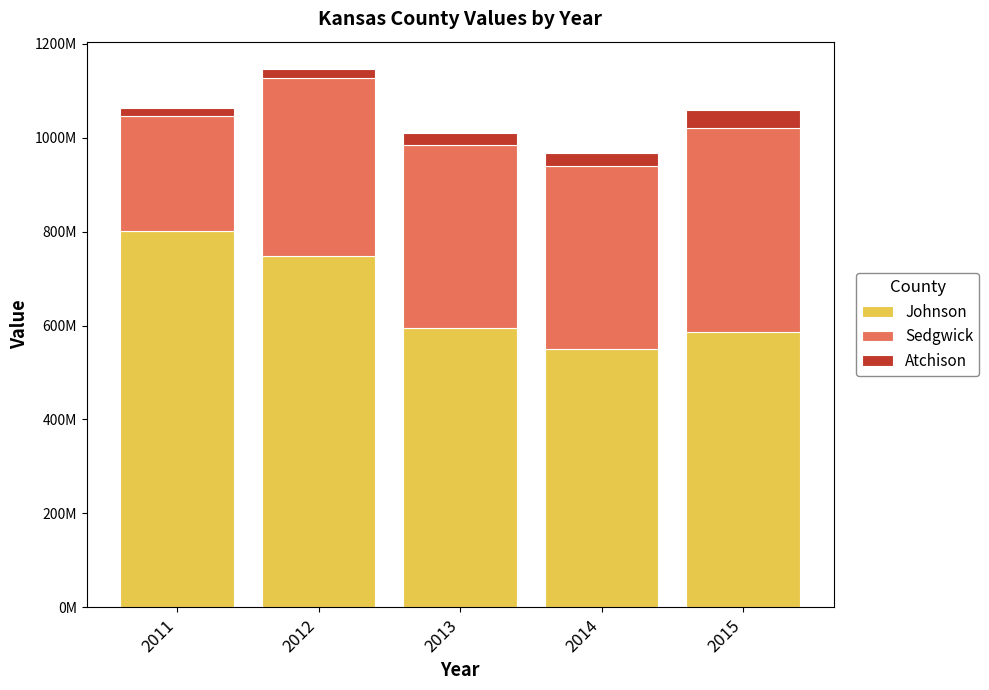

Which series changed the most between 2013 and 2014?

Johnson